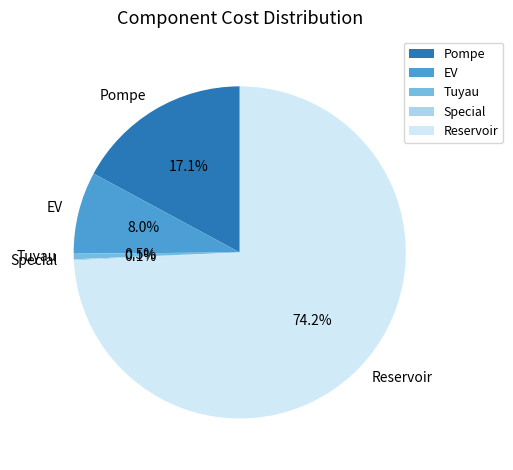

Is Reservoir the majority of the pie?

Yes